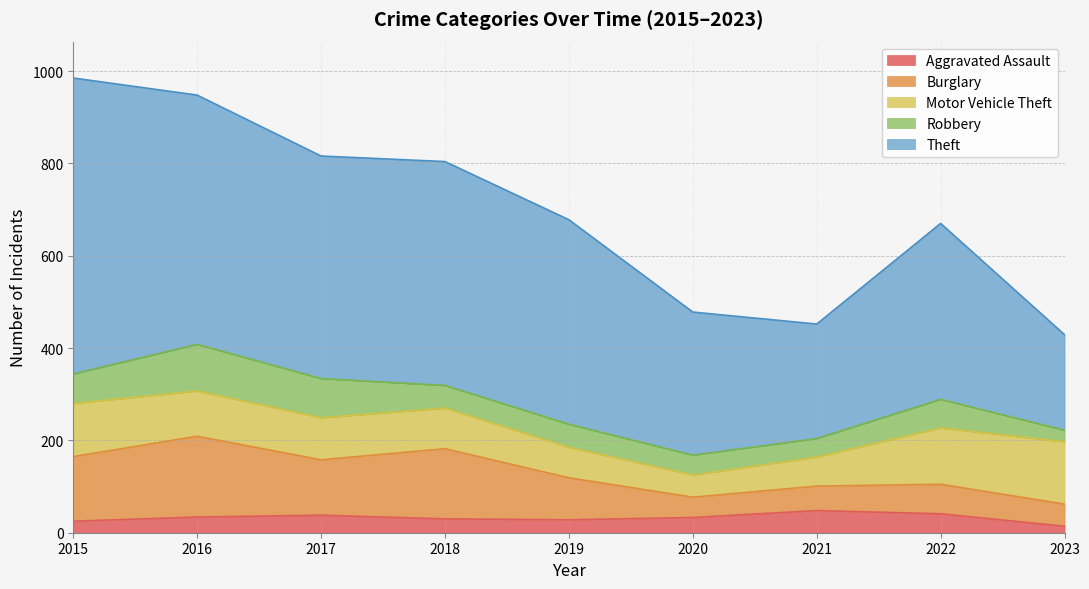

Which series has the largest total across all categories?

Theft